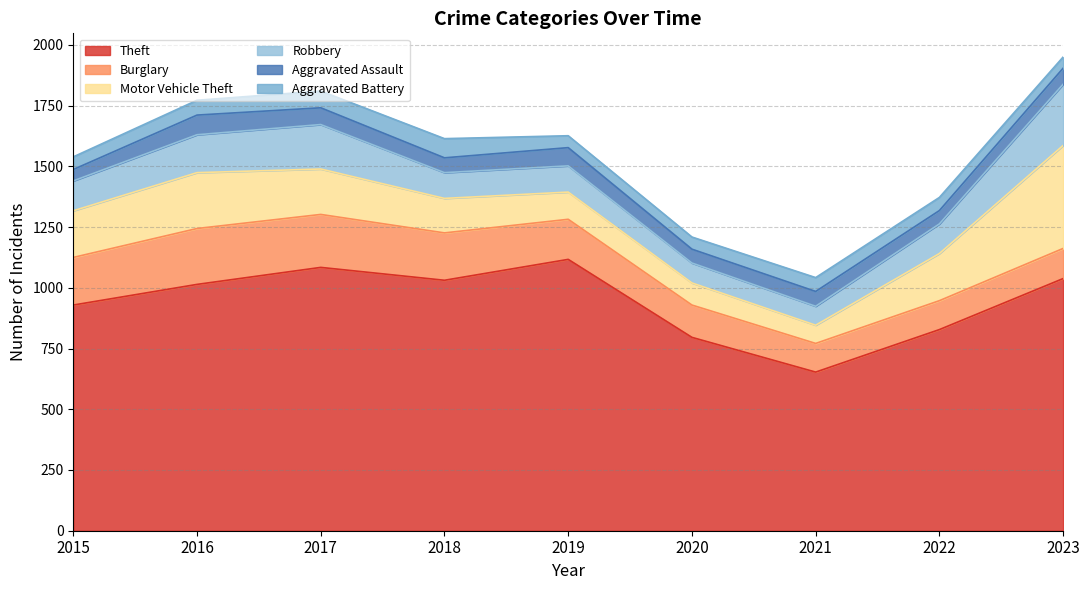

How many data points in Robbery are above 122?

4